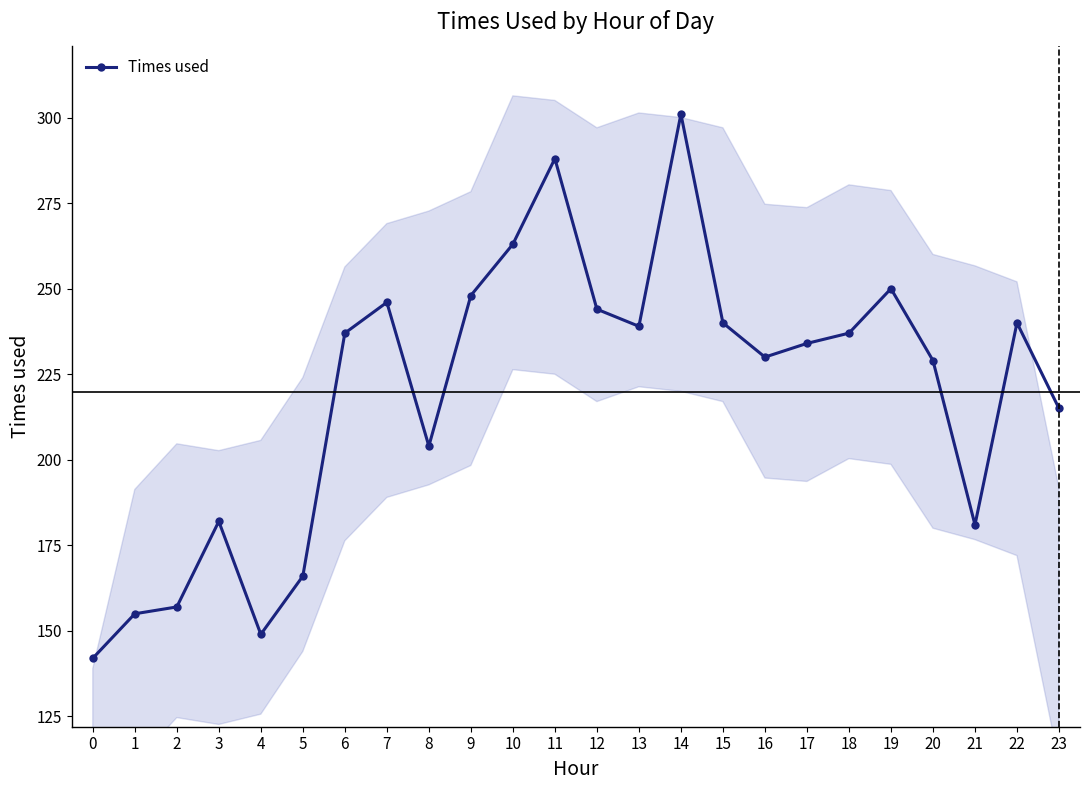

Is it true that the value at 8 is 333?

False